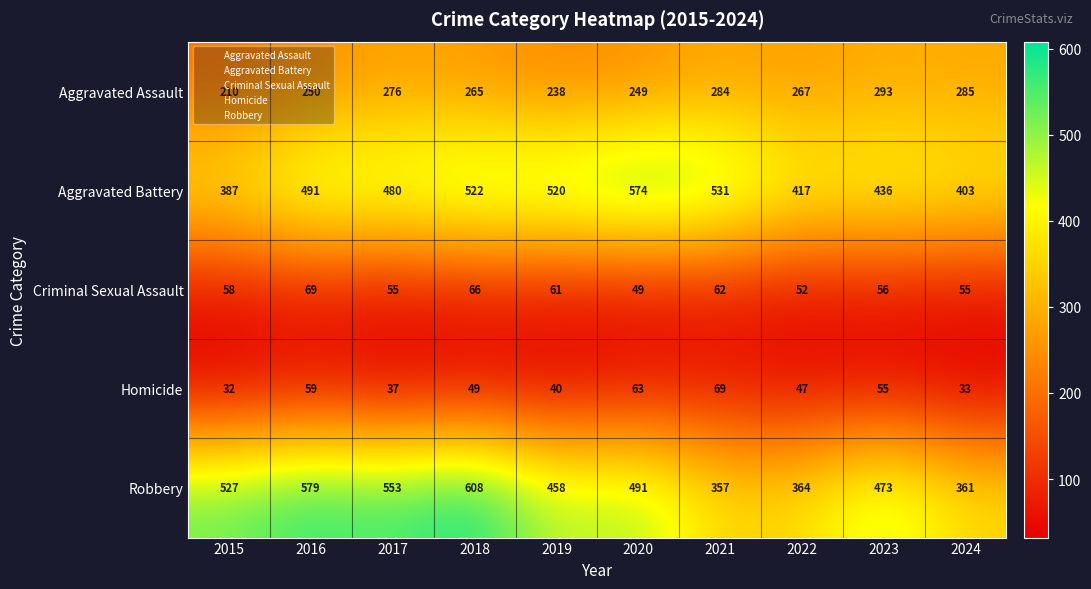

What is the difference between the Homicide values at 2024 and 2021?

36